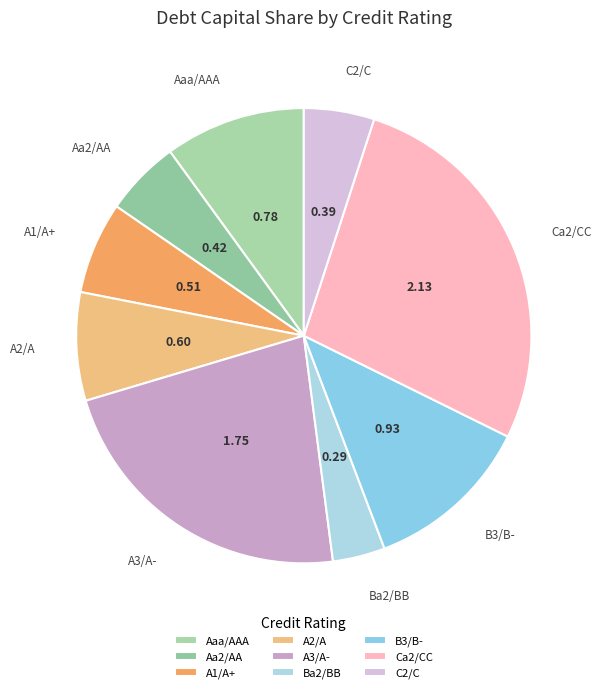

Does any single category account for the majority?

No